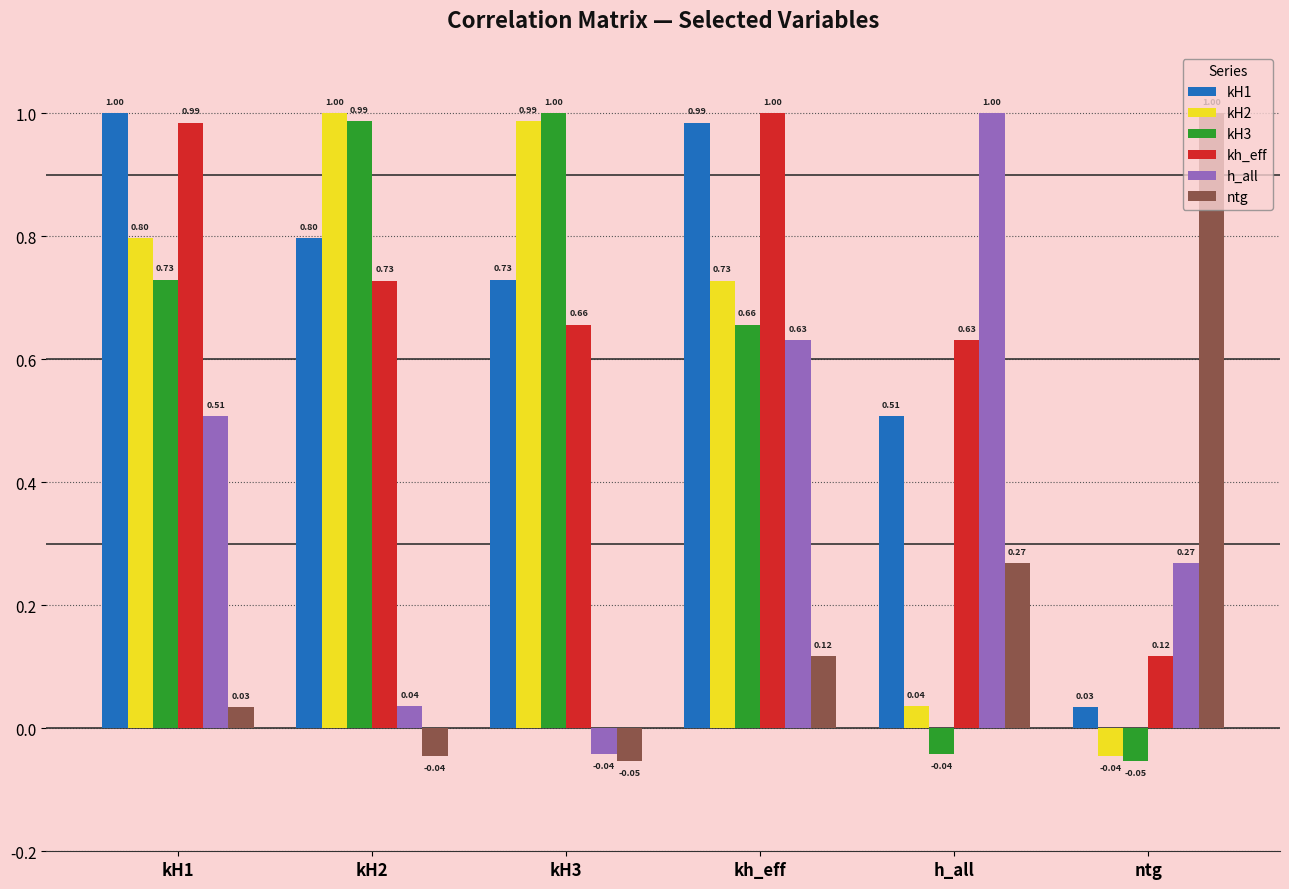

What is the label of the 6th bar from the right?

kH1